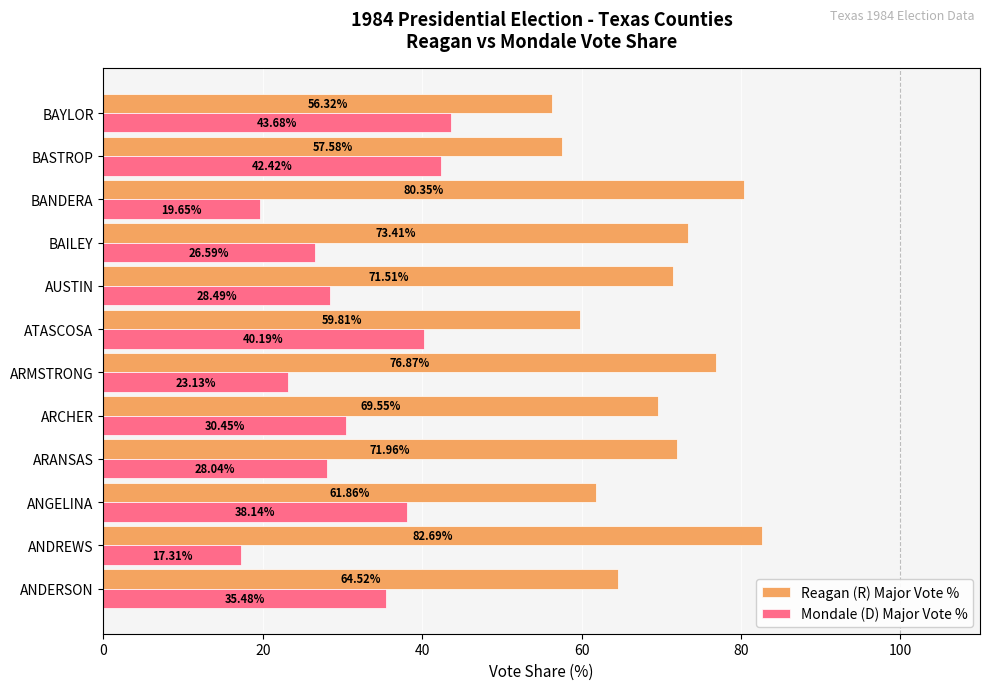

List the labels in order of Mondale (D) Major Vote % value, largest first.

BAYLOR, BASTROP, ATASCOSA, ANGELINA, ANDERSON, ARCHER, AUSTIN, ARANSAS, BAILEY, ARMSTRONG, BANDERA, ANDREWS